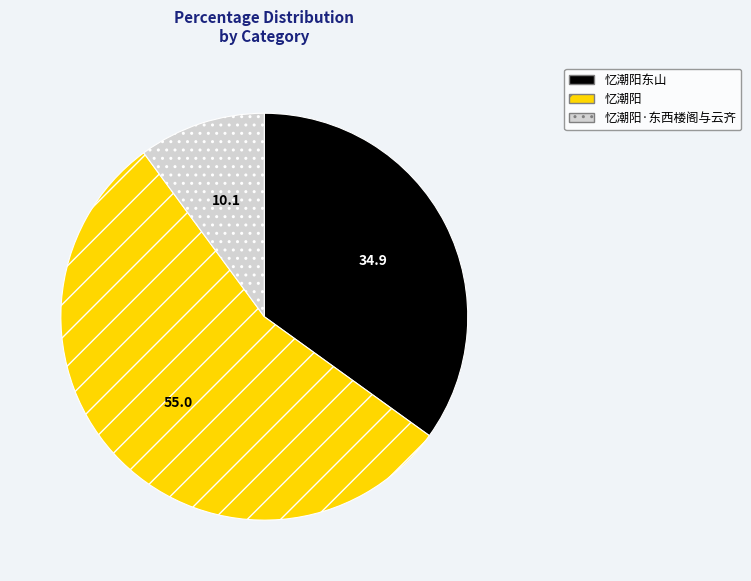

Between 忆潮阳东山 and 忆潮阳·东西楼阁与云齐, which is larger?

忆潮阳东山